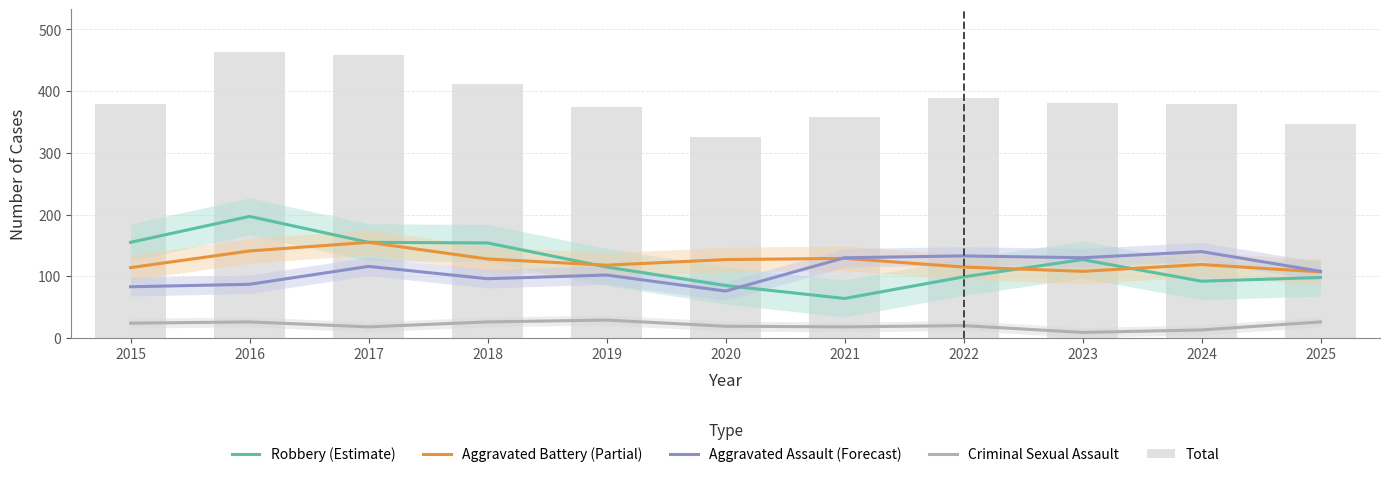

Is it true that Aggravated Assault (Forecast) equals 116 at 2017?

True